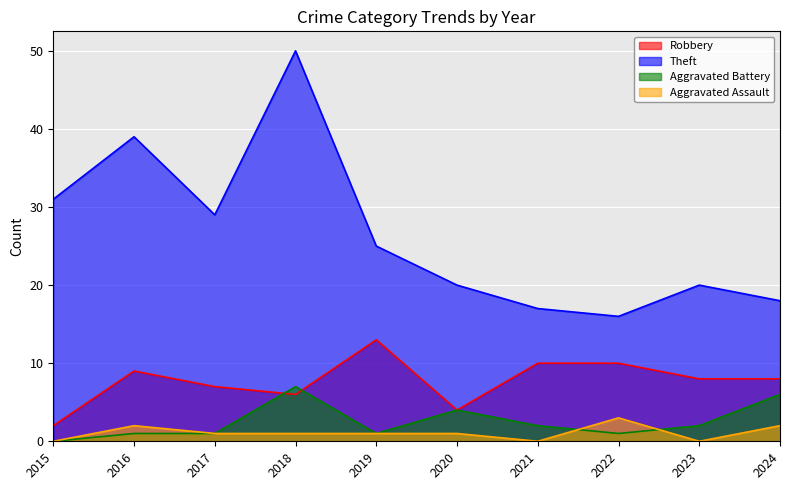

At which category does Robbery reach its first local peak?

2016